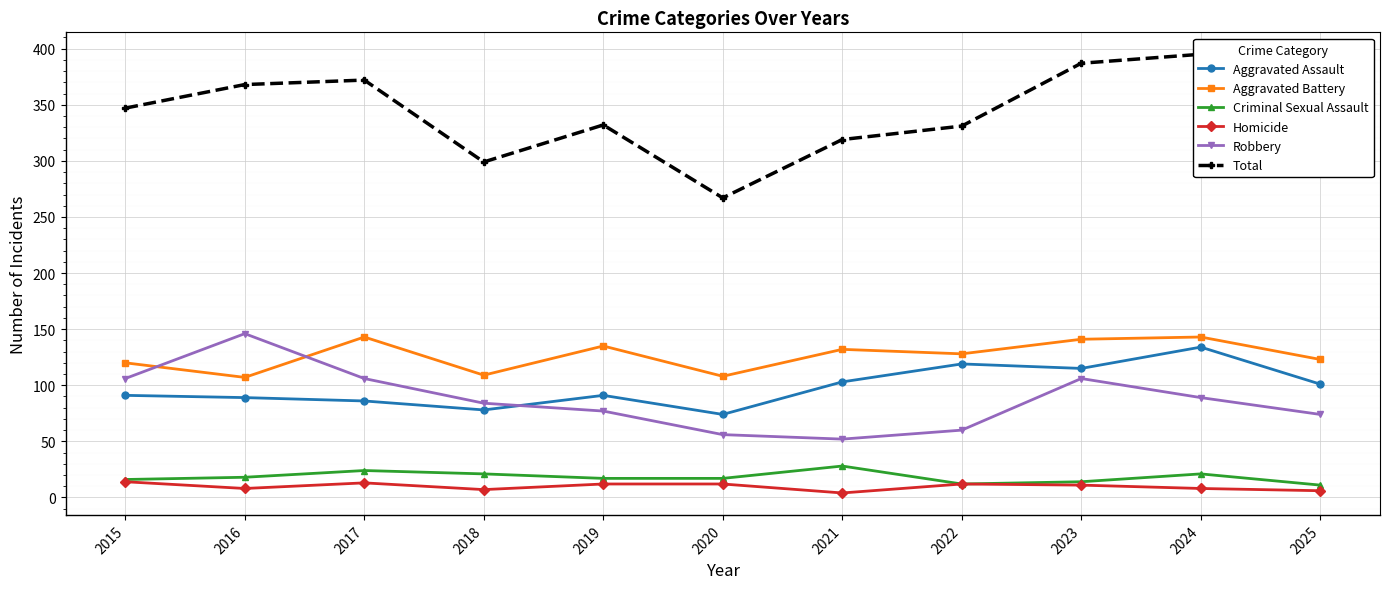

True or false: Homicide and Aggravated Battery cross at least once.

False